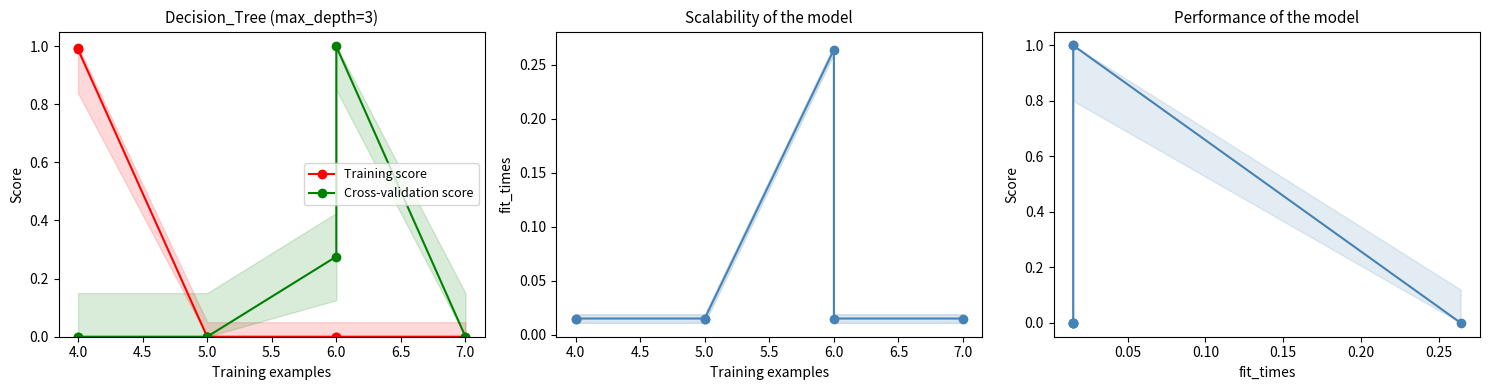

Rank the series by their maximum value, from highest to lowest.

Score, Cross-validation score, Training score, fit_times